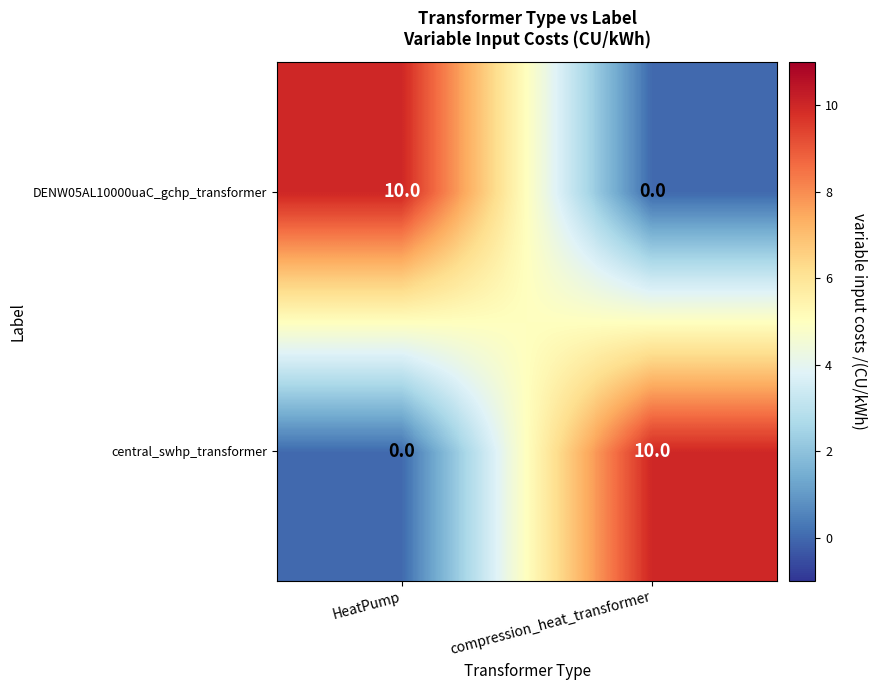

What is the difference between the central_swhp_transformer values at compression_heat_transformer and HeatPump?

10